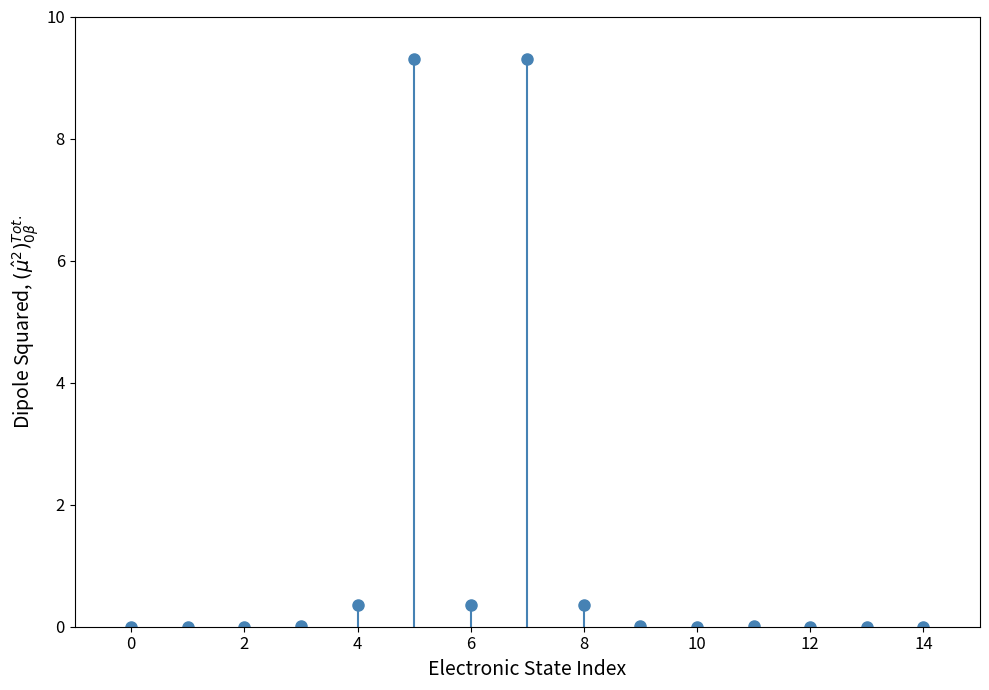

Count the number of categories in the chart.

15